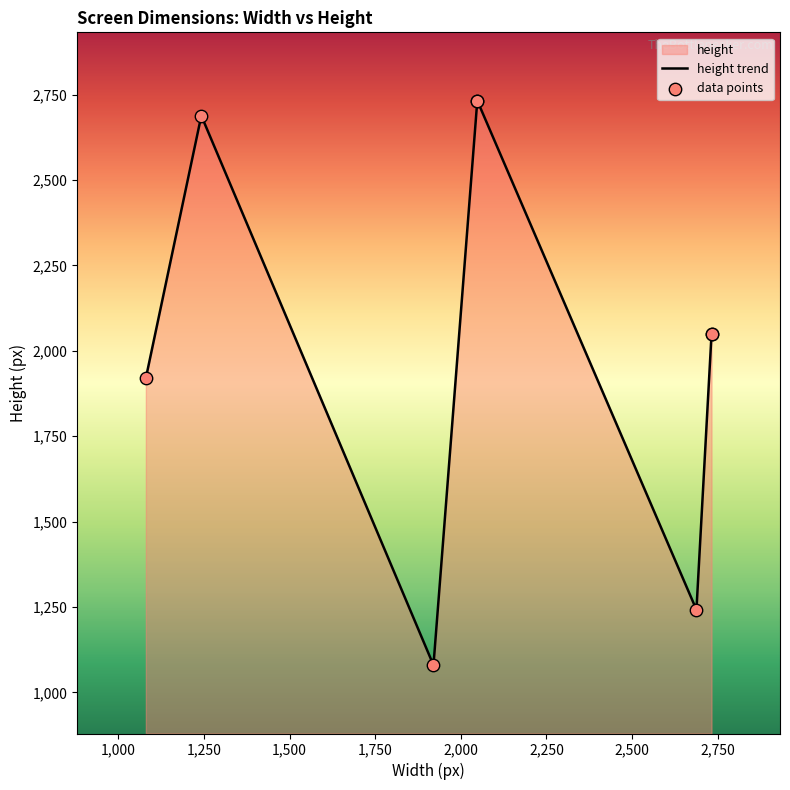

Between 1242 and 1080, which is larger?

1242